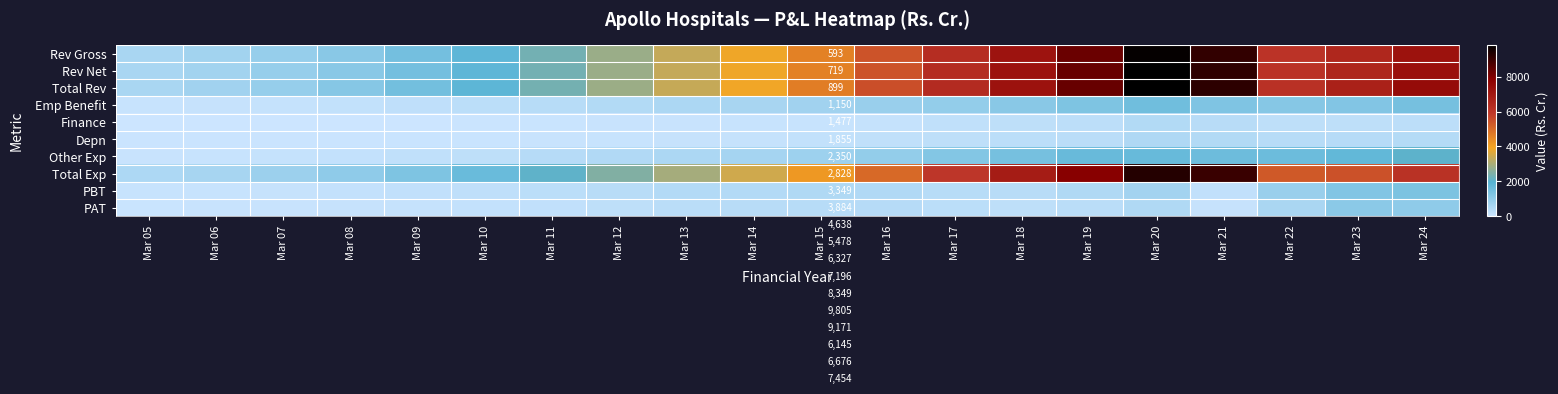

Between Mar 22 and Mar 10, which is larger?

Mar 22